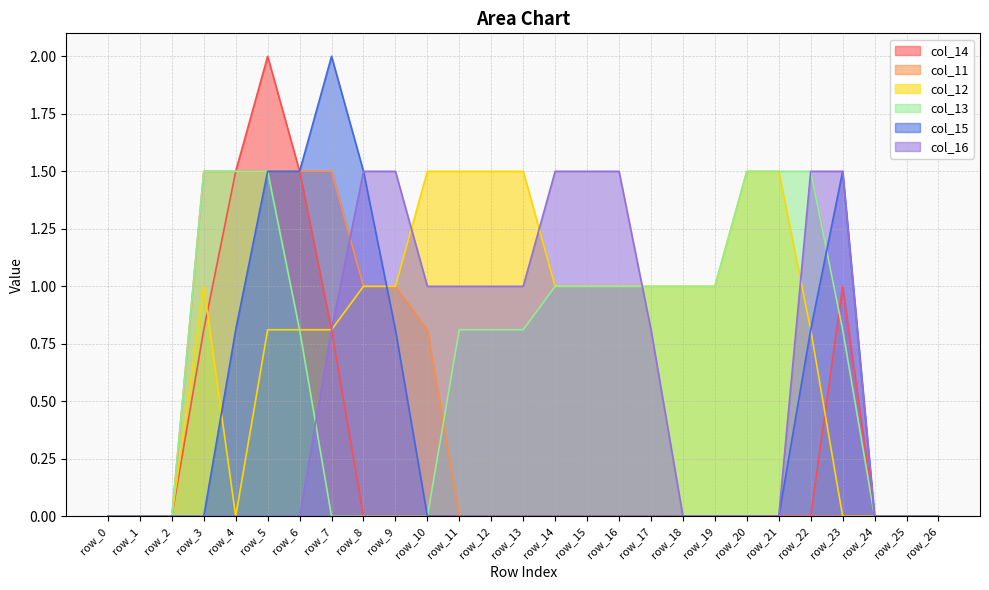

The col_14 series shows 0.0 at row_9. True or false?

True